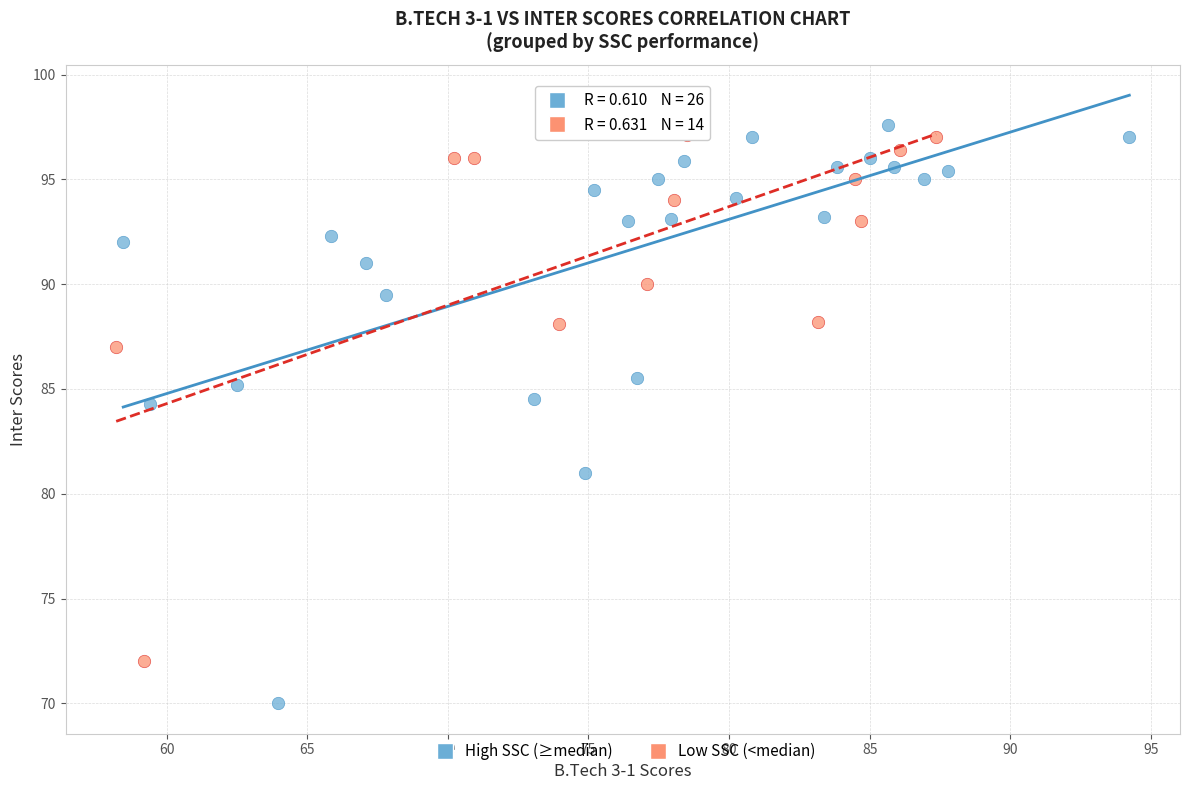

Which series reaches the minimum Y coordinate?

High SSC (≥median)